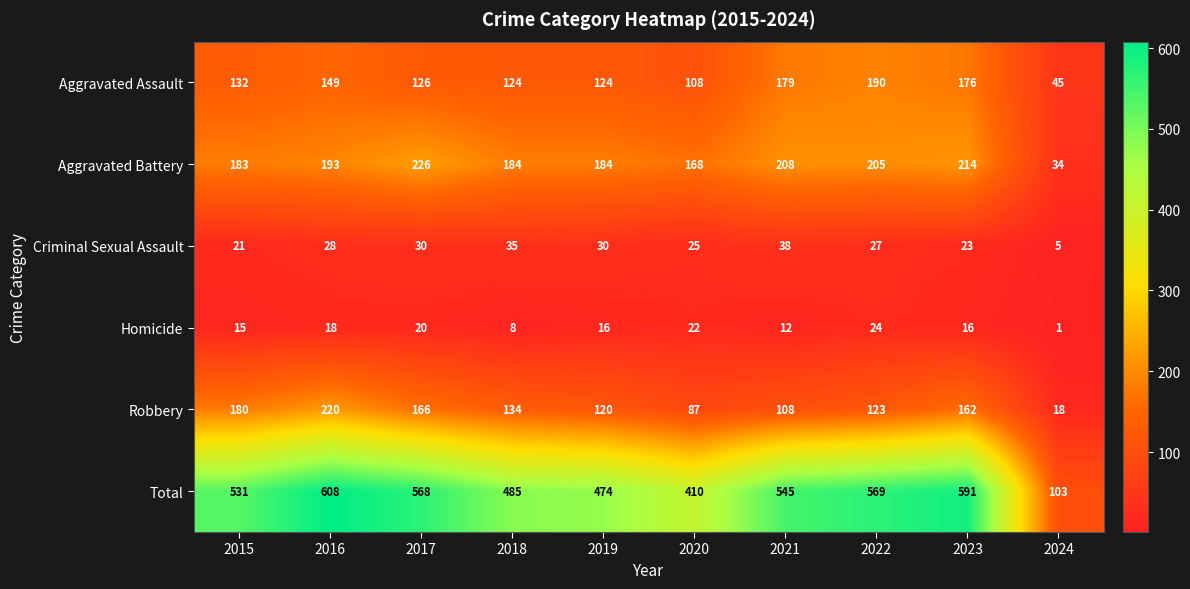

What value does the Homicide series have at 2021, to the nearest 10?

10